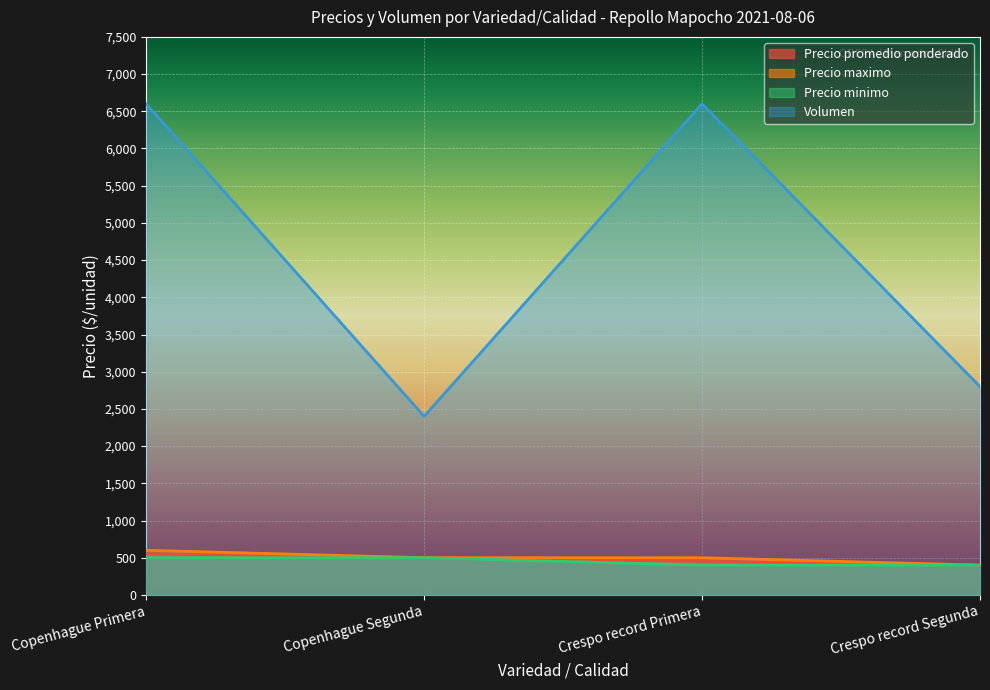

Reading left to right, list all the values displayed in this chart.

Precio promedio ponderado: Copenhague Primera=552	Copenhague Segunda=500	Crespo record Primera=452	Crespo record Segunda=400
Precio maximo: Copenhague Primera=600	Copenhague Segunda=500	Crespo record Primera=500	Crespo record Segunda=400
Precio minimo: Copenhague Primera=500	Copenhague Segunda=500	Crespo record Primera=400	Crespo record Segunda=400
Volumen: Copenhague Primera=6600	Copenhague Segunda=2400	Crespo record Primera=6600	Crespo record Segunda=2800